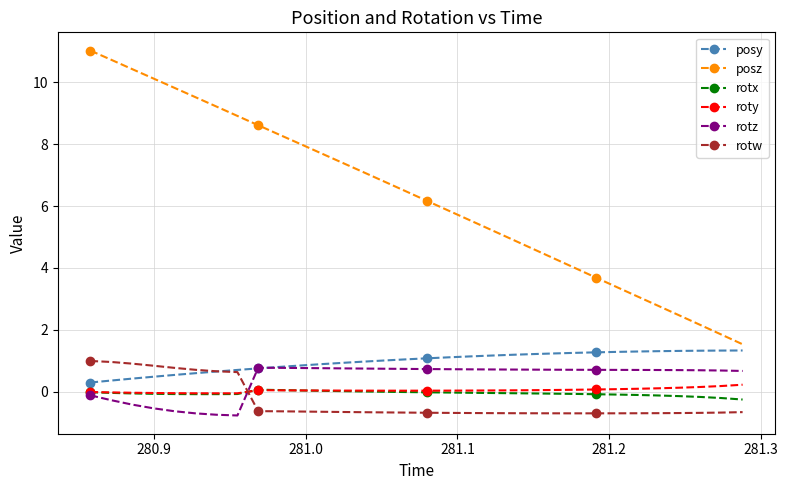

True or false: posz and rotx intersect in this chart.

False